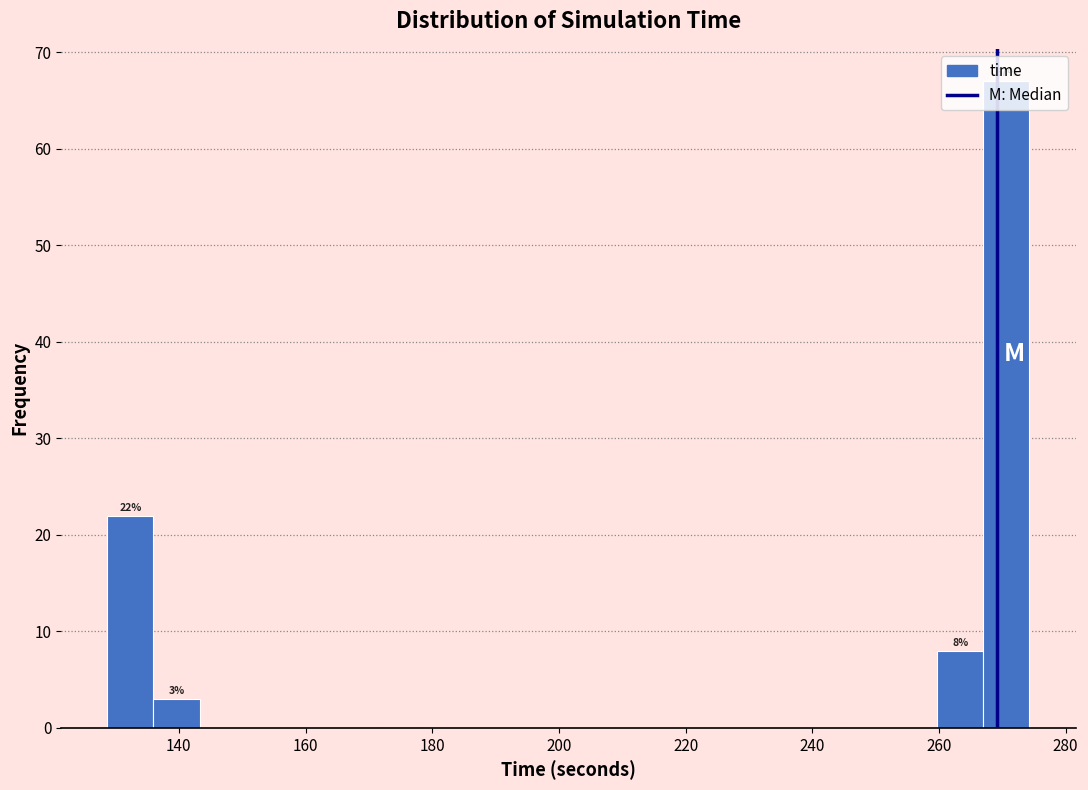

Around what value on the x-axis is the tallest bar? Give the approximate position of its centre, as read against the axis.

270